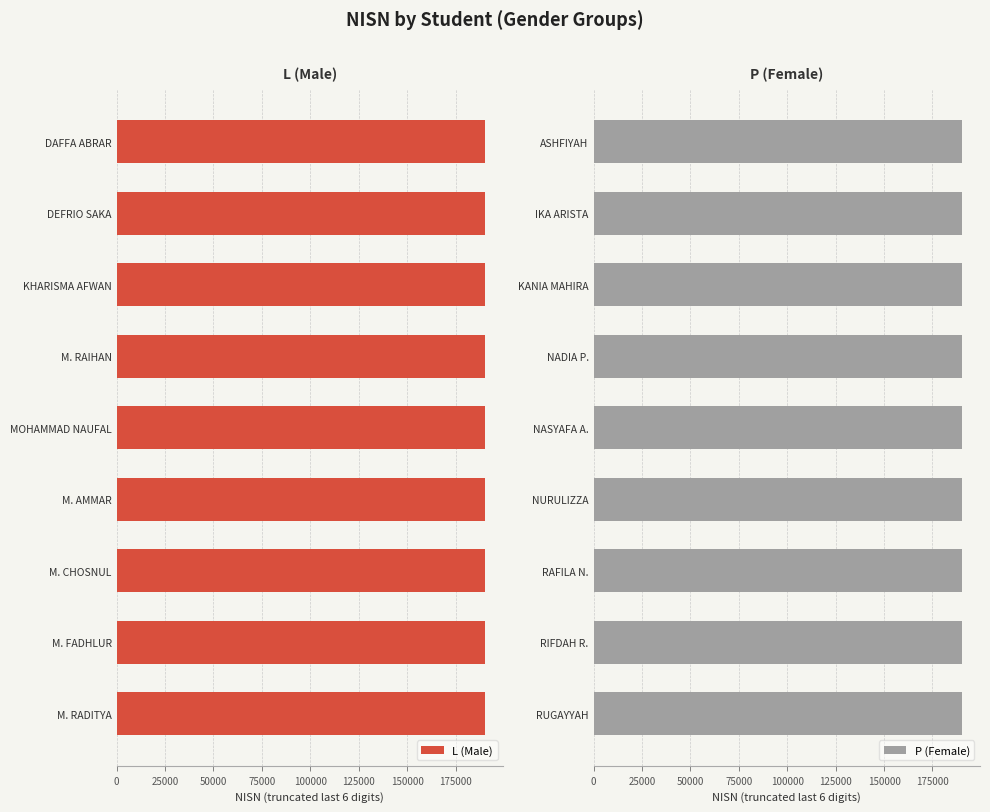

True or false: P (Female) has a value of 190028 at RAFILA N..

True